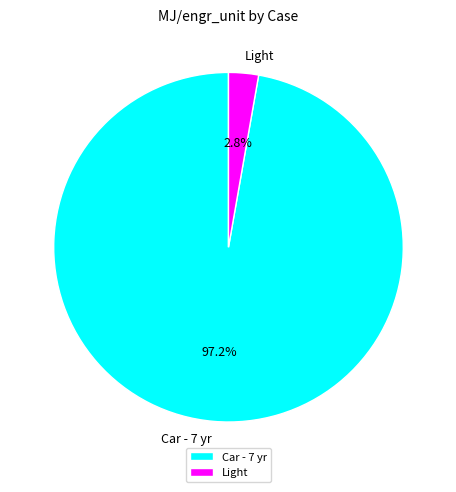

True or false: Light accounts for 3% of the total.

True